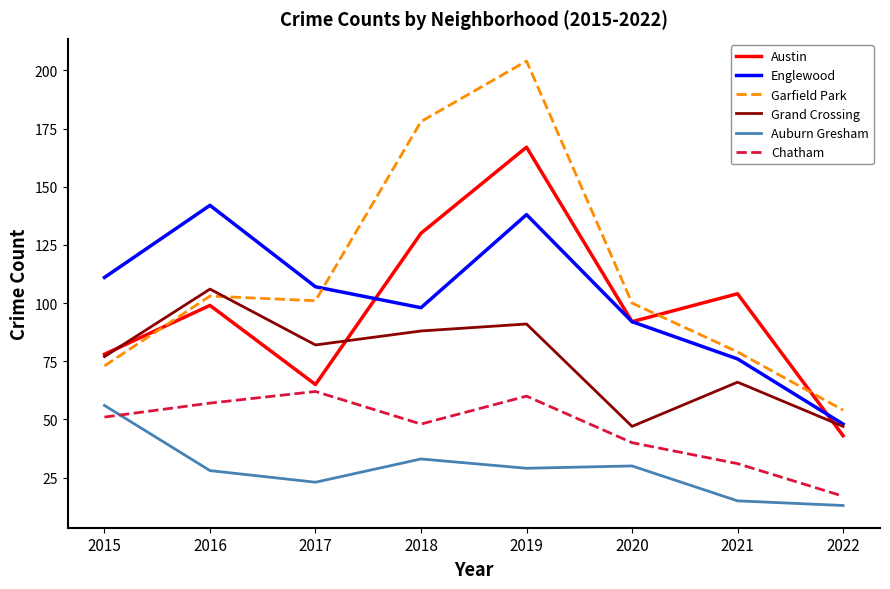

Reading left to right, list all the values displayed in this chart.

Austin: 2015=78	2016=99	2017=65	2018=130	2019=167	2020=92	2021=104	2022=43
Englewood: 2015=111	2016=142	2017=107	2018=98	2019=138	2020=92	2021=76	2022=48
Garfield Park: 2015=73	2016=103	2017=101	2018=178	2019=204	2020=100	2021=79	2022=54
Grand Crossing: 2015=77	2016=106	2017=82	2018=88	2019=91	2020=47	2021=66	2022=47
Auburn Gresham: 2015=56	2016=28	2017=23	2018=33	2019=29	2020=30	2021=15	2022=13
Chatham: 2015=51	2016=57	2017=62	2018=48	2019=60	2020=40	2021=31	2022=17